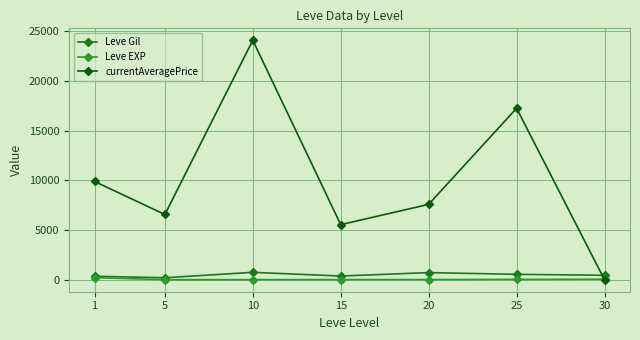

How many values in the currentAveragePrice series are below 7585?

3